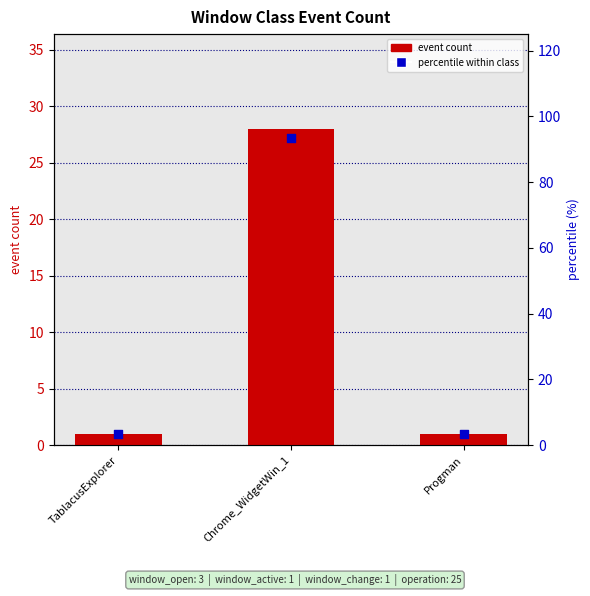

What is the total value across all series at TablacusExplorer?

4.3